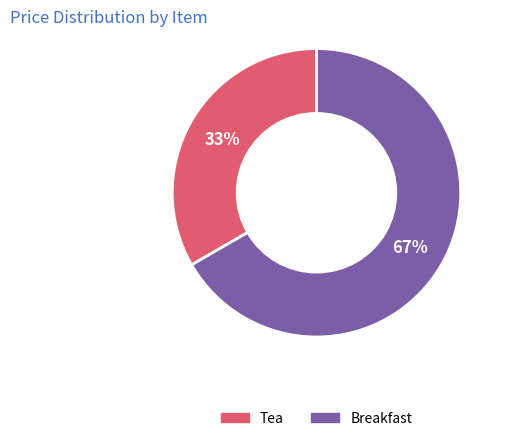

What is the ratio of the value at Tea to the value at Breakfast?

0.5